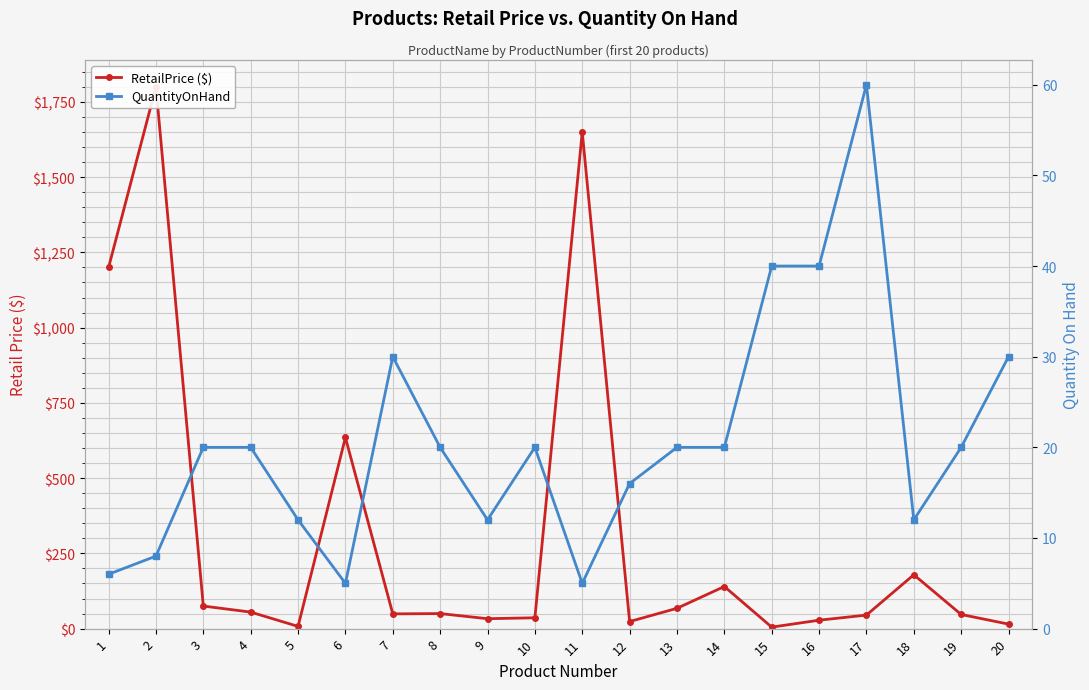

How many interior local peaks does the QuantityOnHand series have?

3